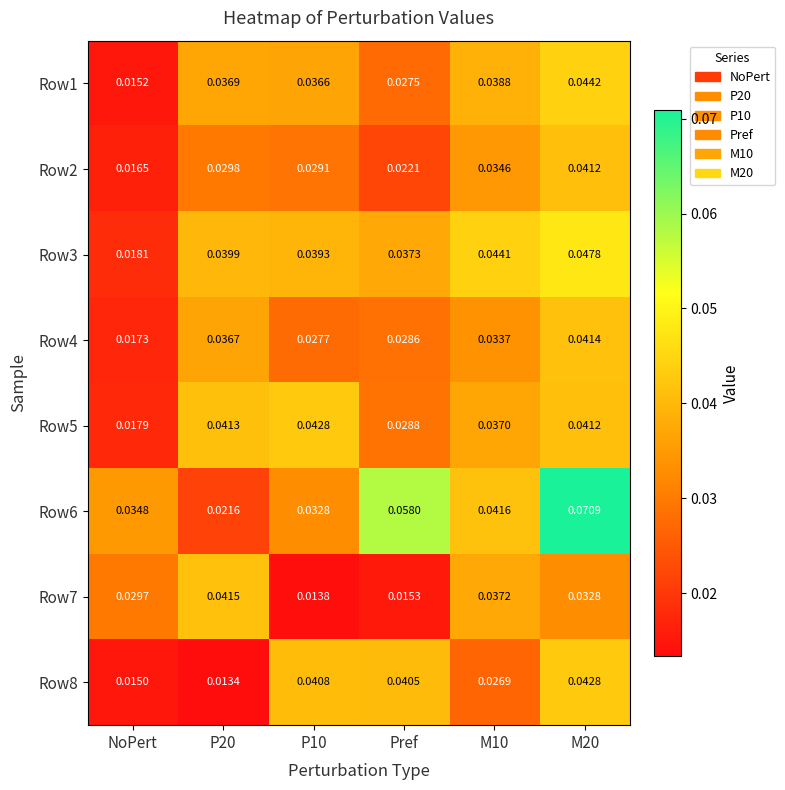

Is the value of Row2 at M20 greater than the value of Row5 at Pref?

Yes